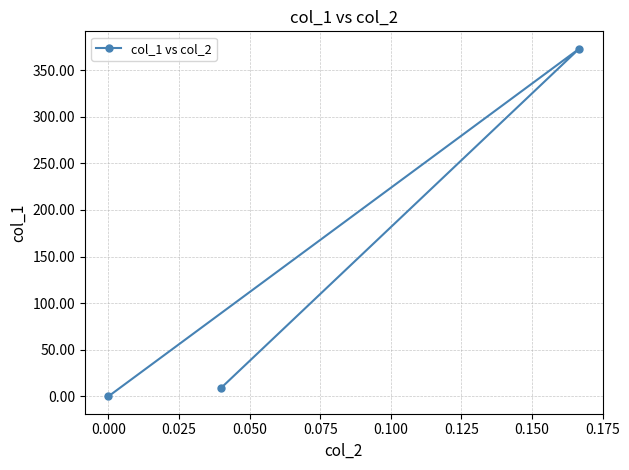

What is the approximate value at 0.025?

8.9